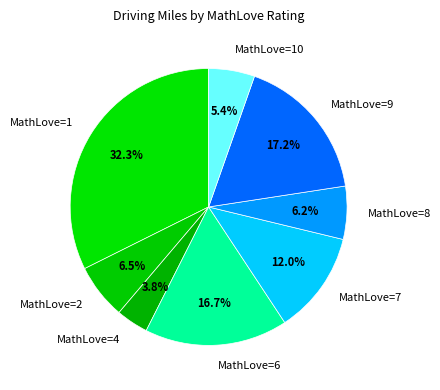

True or false: MathLove=9 accounts for 17% of the total.

True